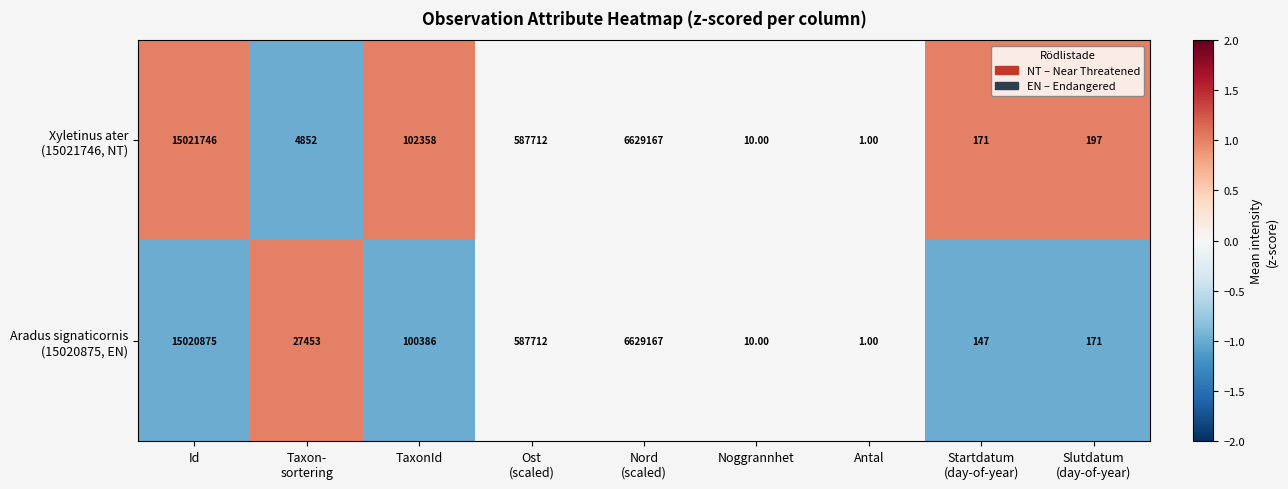

At which category is the sum across all series the highest?

Id